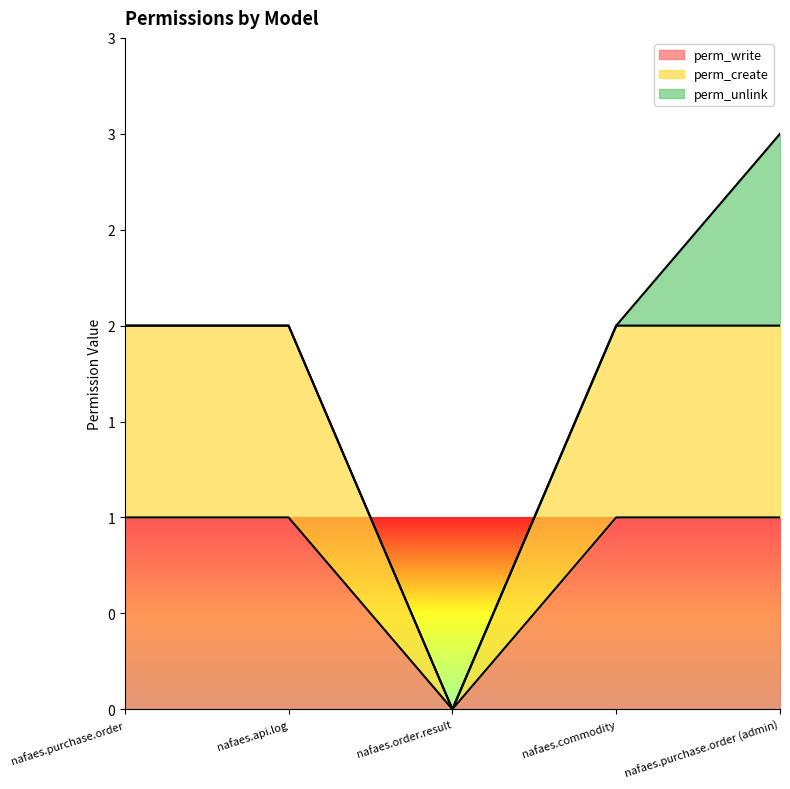

Which has a higher value, nafaes.commodity or nafaes.api.log?

nafaes.commodity